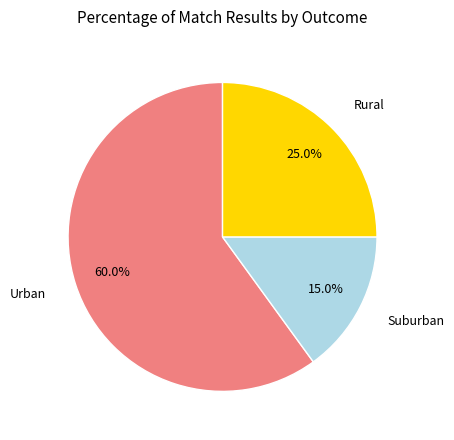

To the nearest percent, what is the average slice percentage?

33%